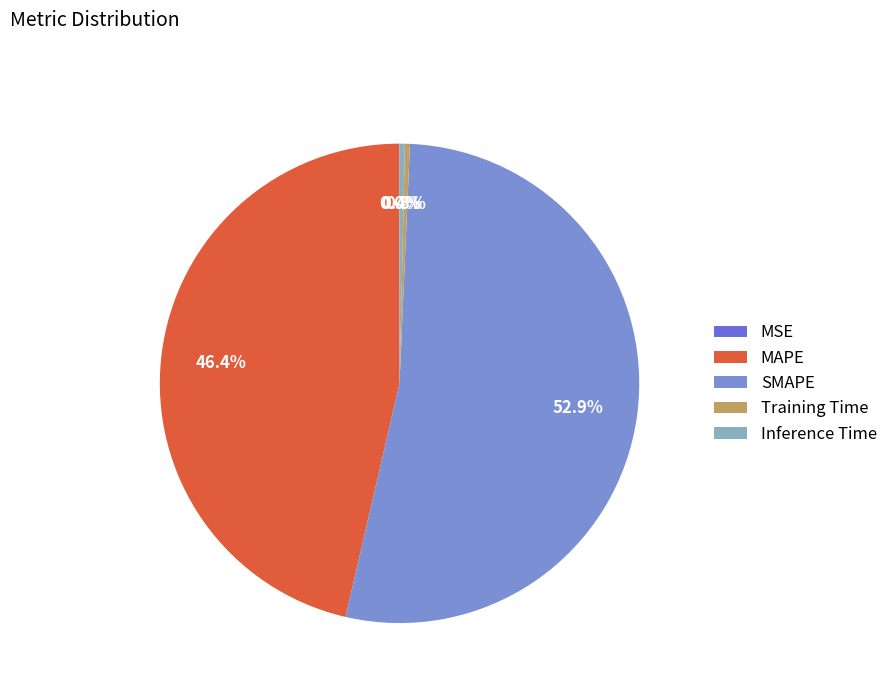

What is the largest slice in the pie chart?

SMAPE